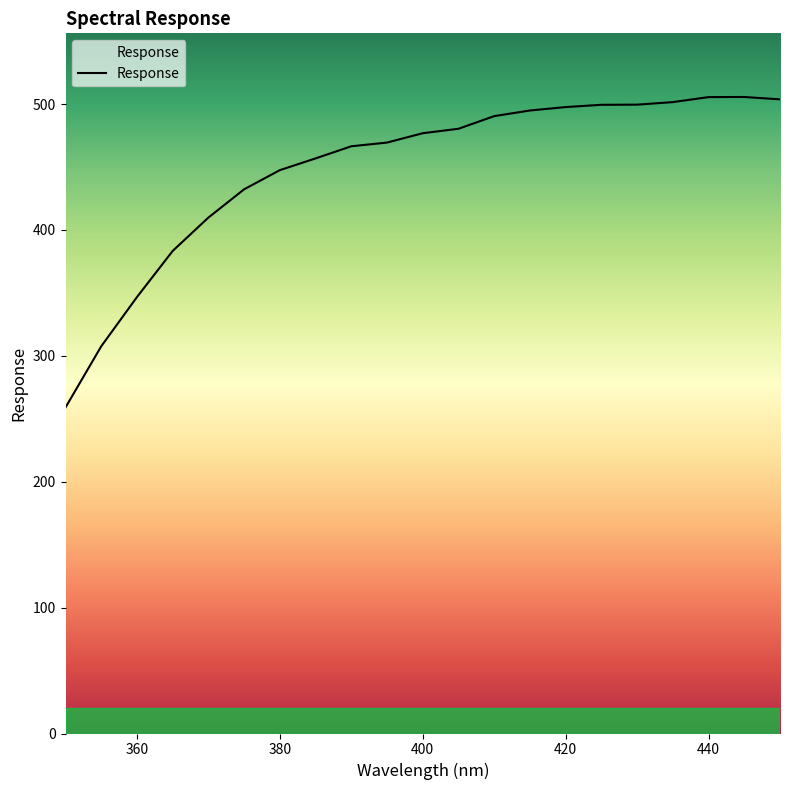

What is the smallest value displayed?

259.0